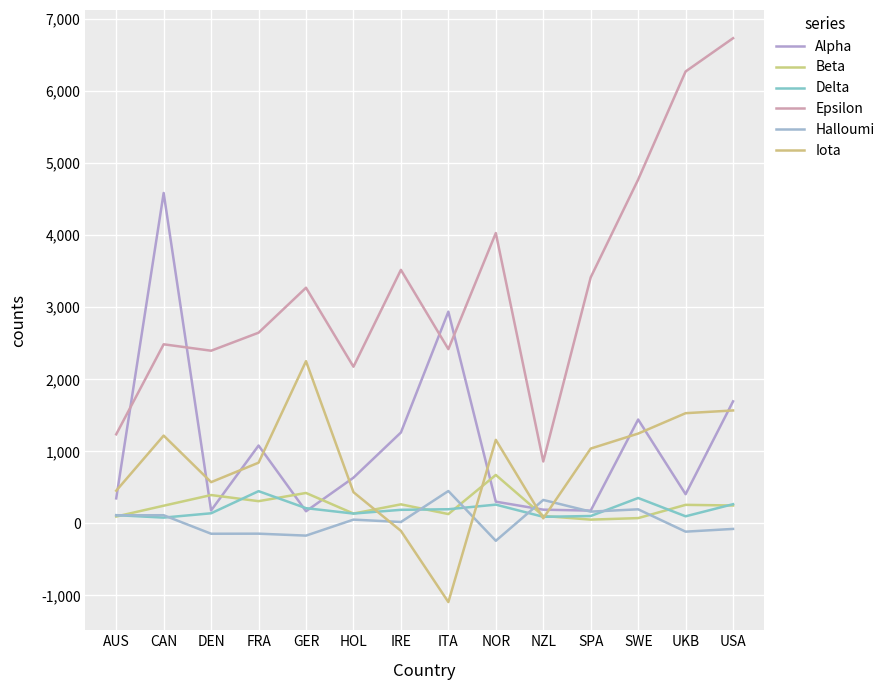

What is the total value across all series at GER?

6158